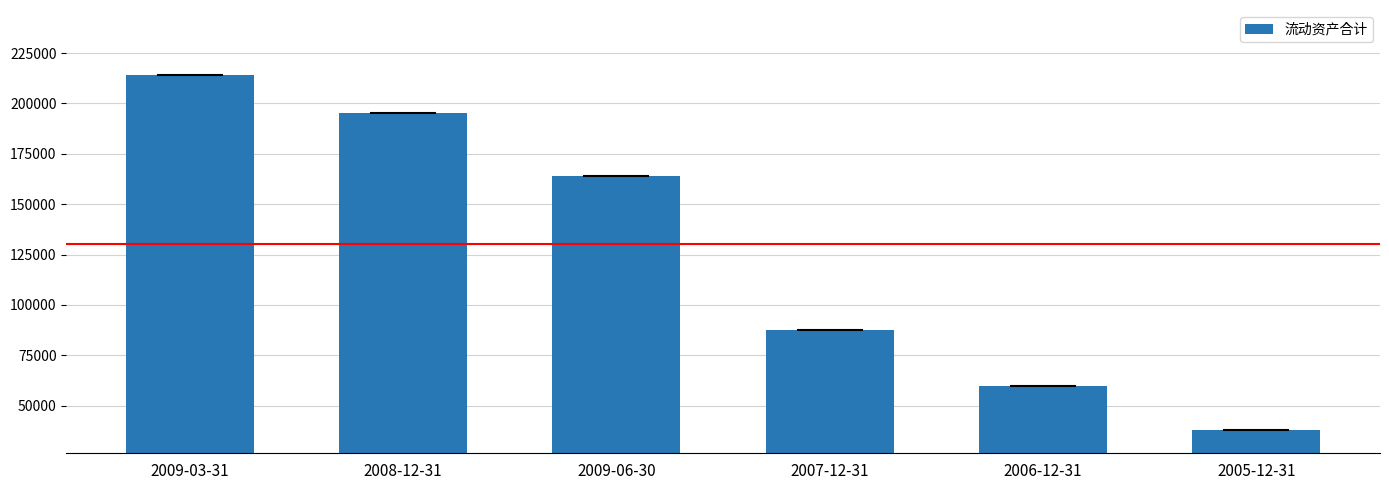

What is the label of the 5th bar from the left?

2006-12-31